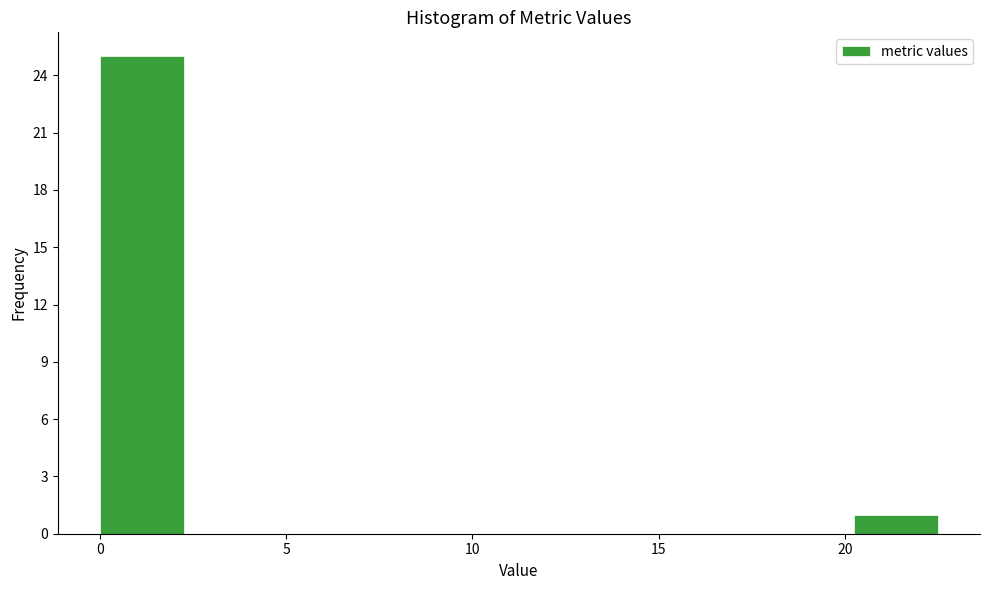

How tall is the bar that spans 20.25 to 22.50 on the x-axis? Neither the bar edges nor the heights are printed on the chart, so give them approximately, as read against the axes.

1